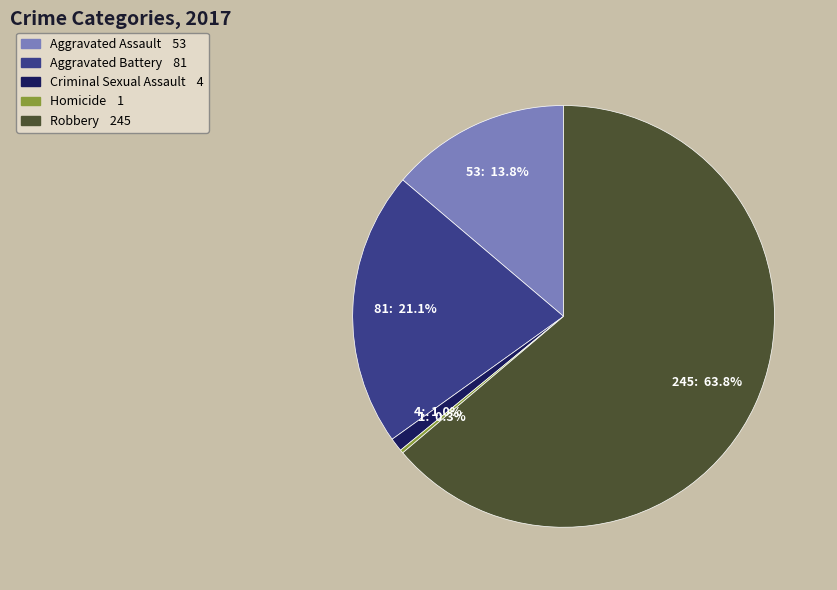

Which has a higher value, Criminal Sexual Assault or Aggravated Battery?

Aggravated Battery